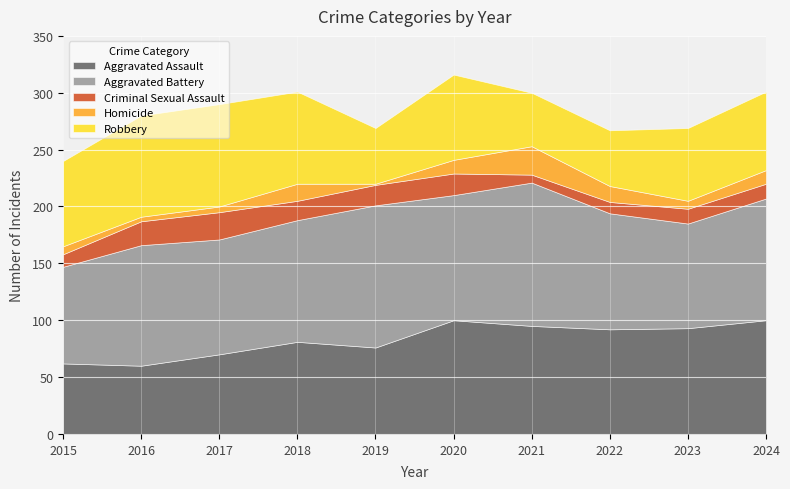

Which category has the highest value in the Robbery series?

2017